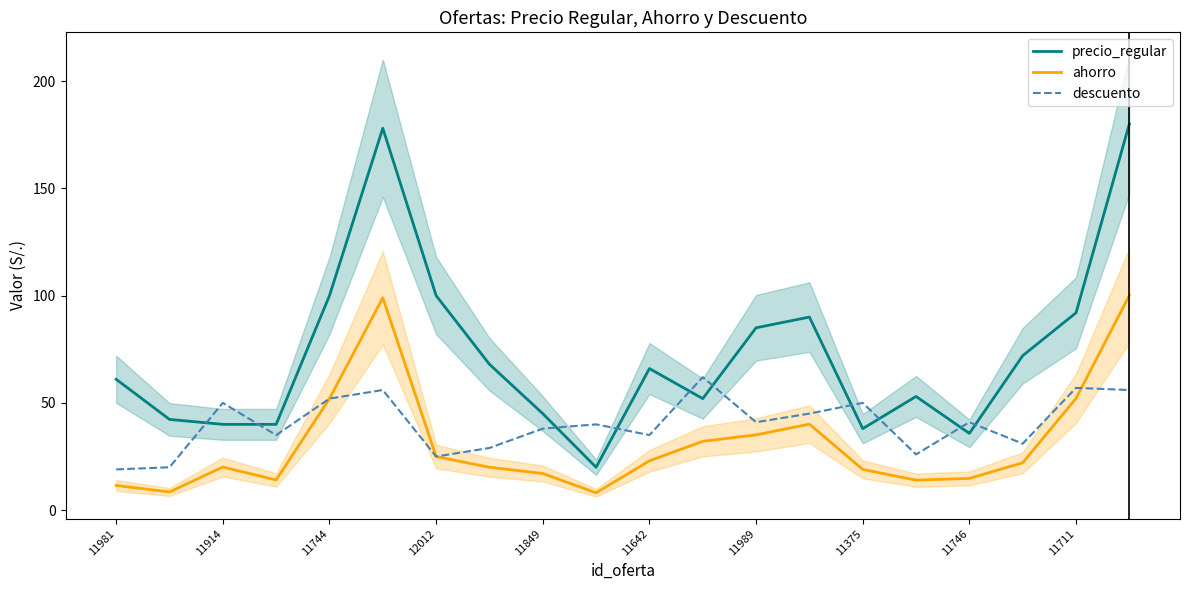

True or false: descuento has a value of 19.0 at 11981.

True